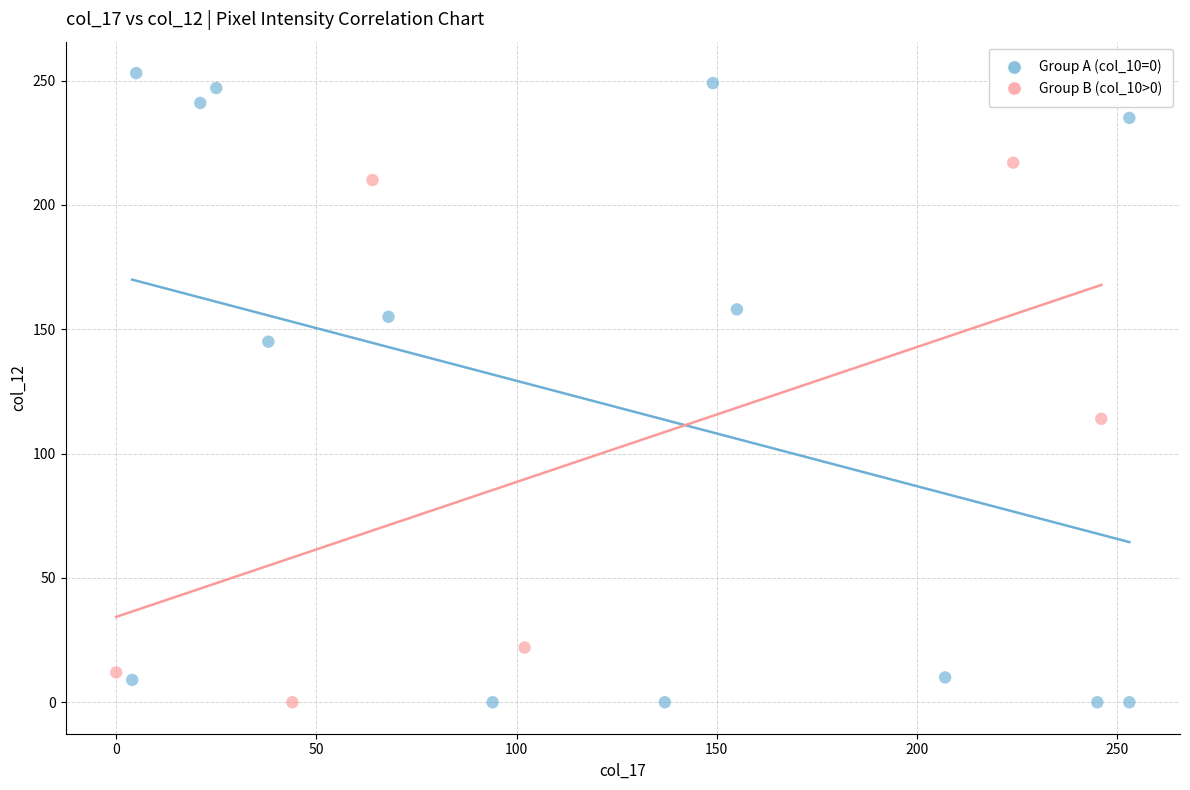

Which series contains the highest Y value?

Group A (col_10=0)